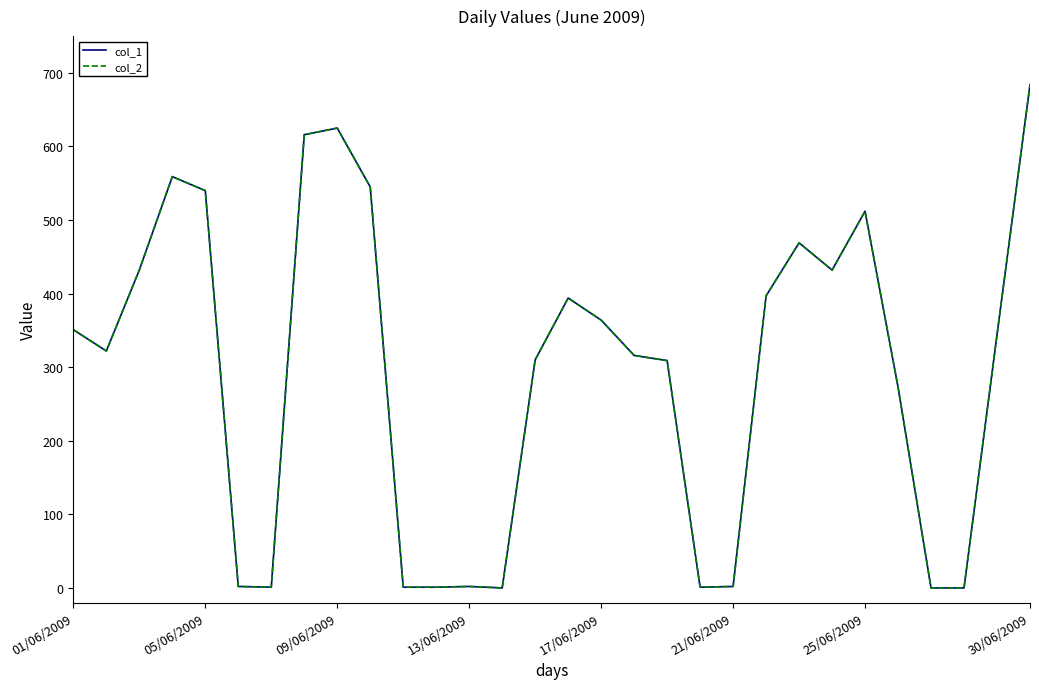

Does the chart display data point markers on the line(s)?

No